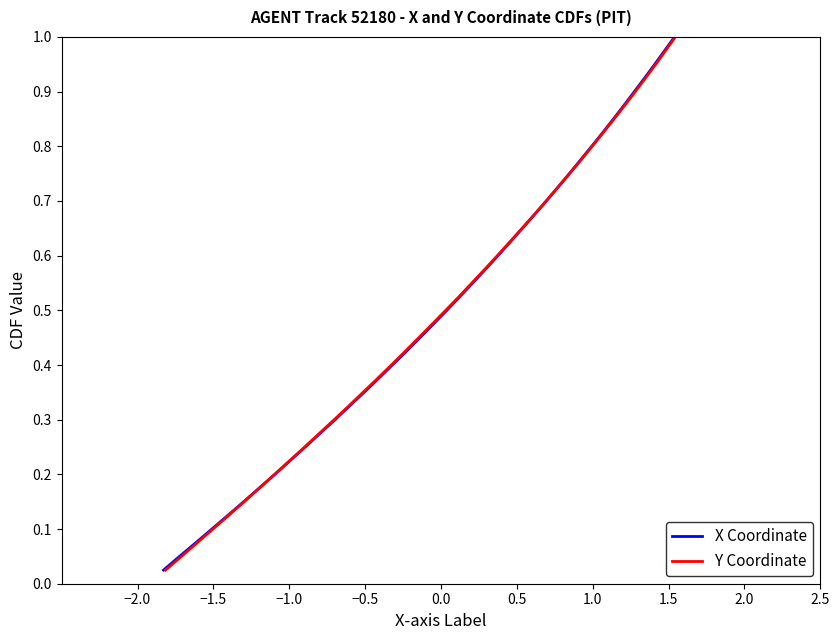

Is this an area chart (filled region under the line)?

No